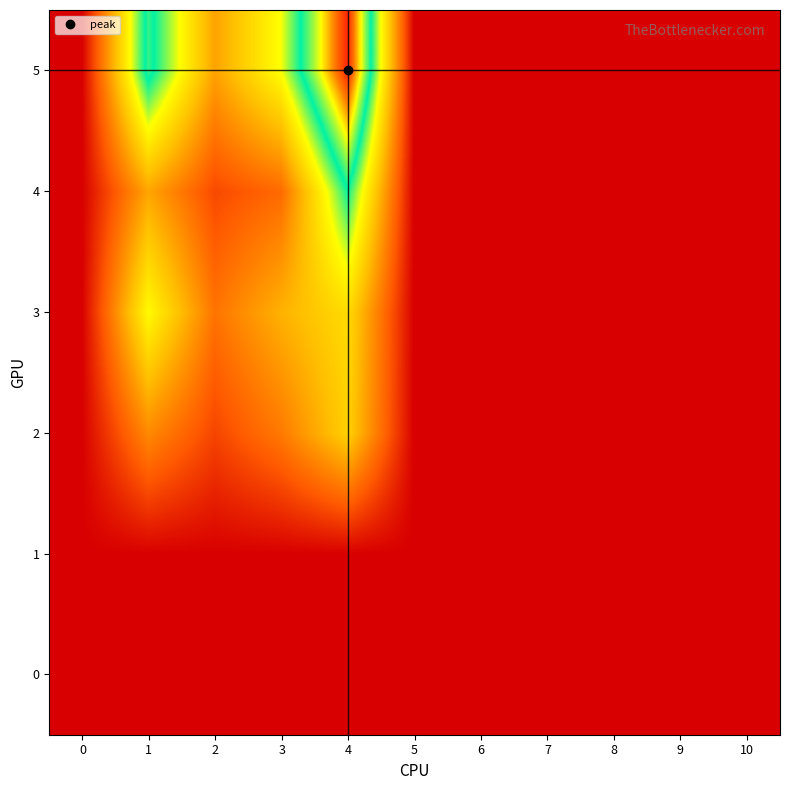

Between 2 and 8, which is larger?

2